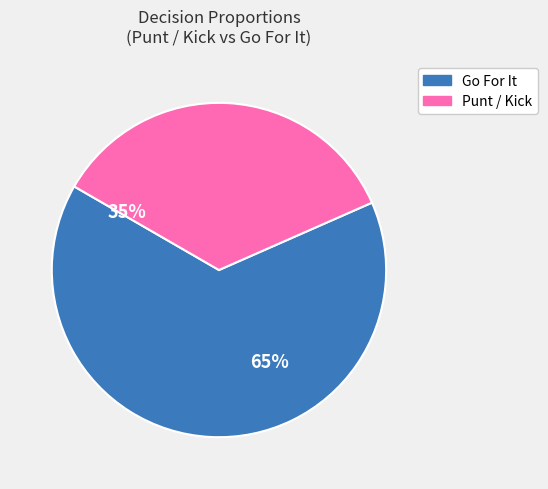

Is there a majority slice in this chart?

Yes